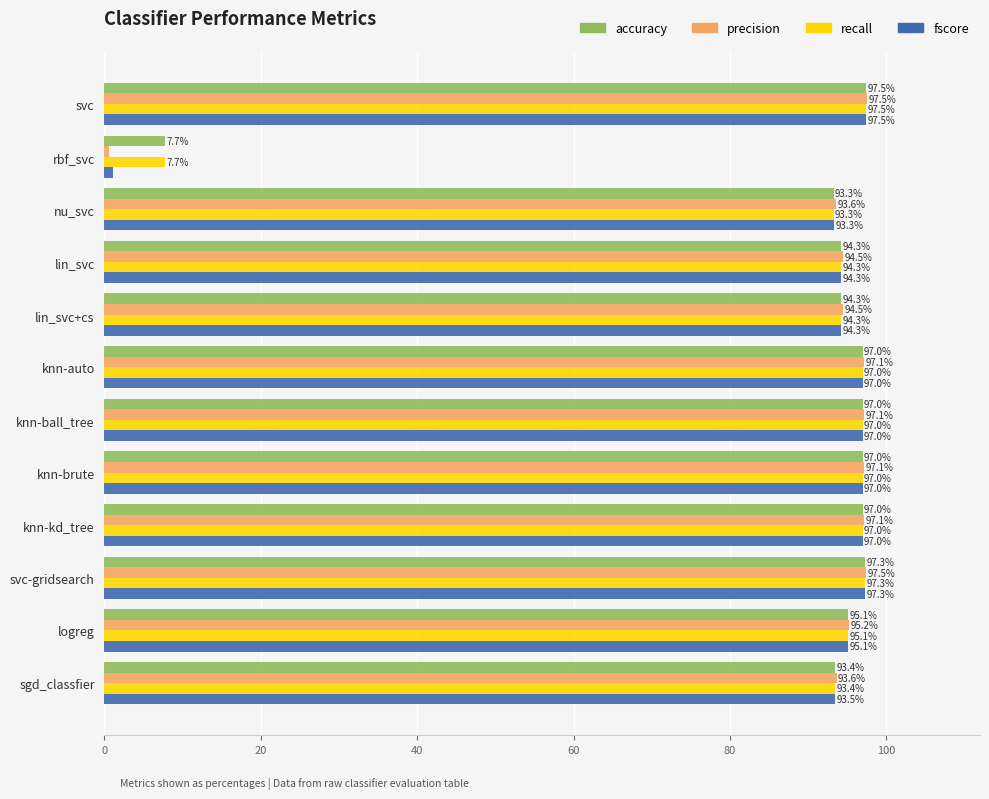

What are all the series names shown in the legend?

accuracy, precision, recall, fscore